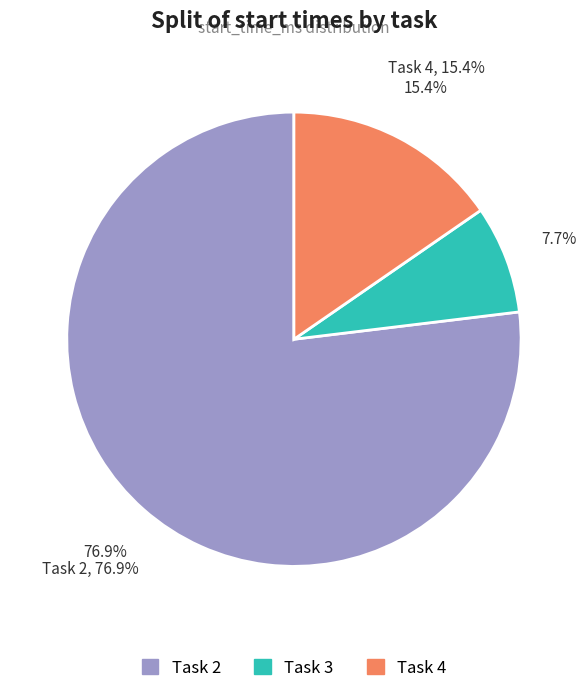

Does Task 2 represent more than half of the total?

Yes